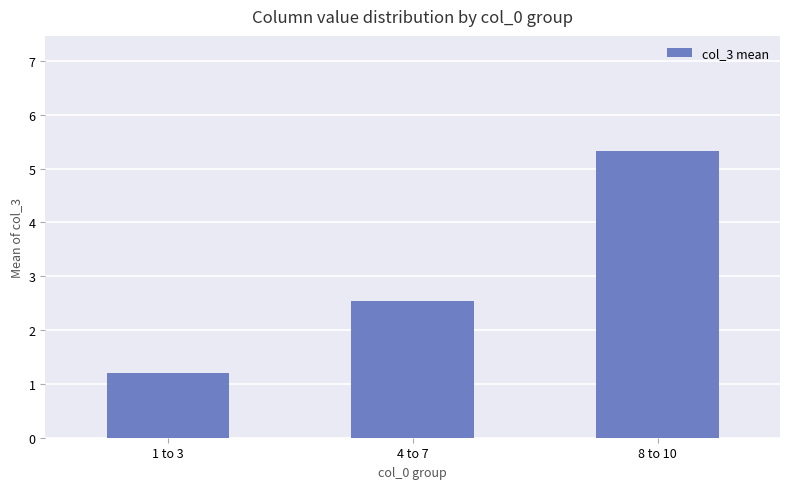

At which label does the data first exceed 2?

4 to 7